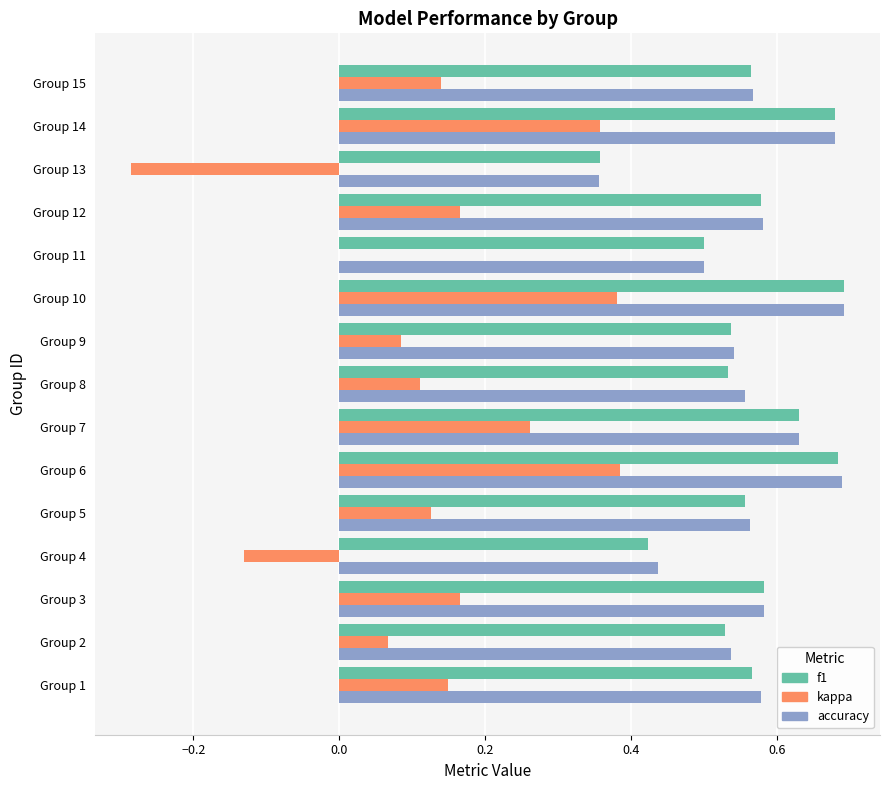

What is the total value across all series at Group 15?

1.3